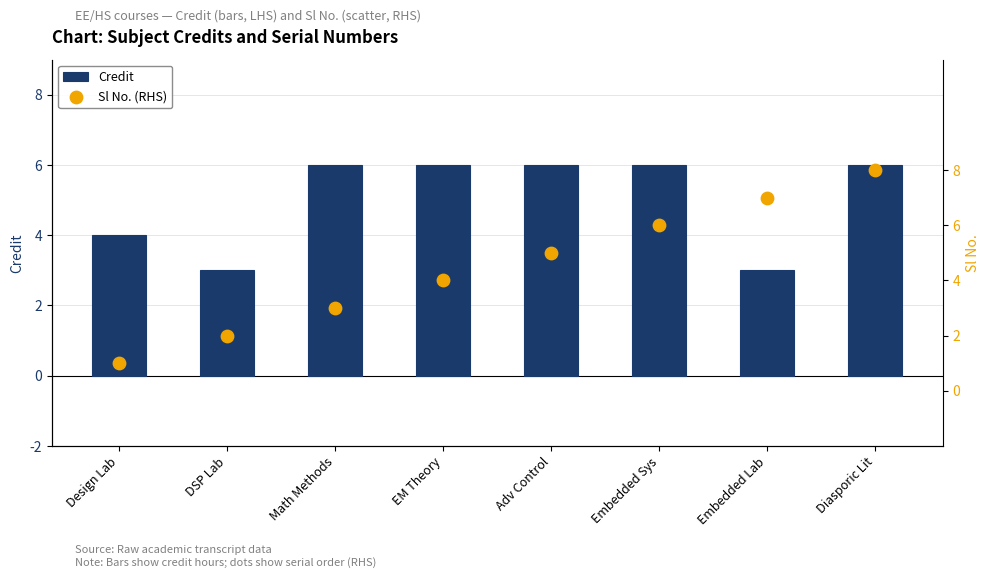

Which series contains the lowest Y value?

Sl No. (RHS)